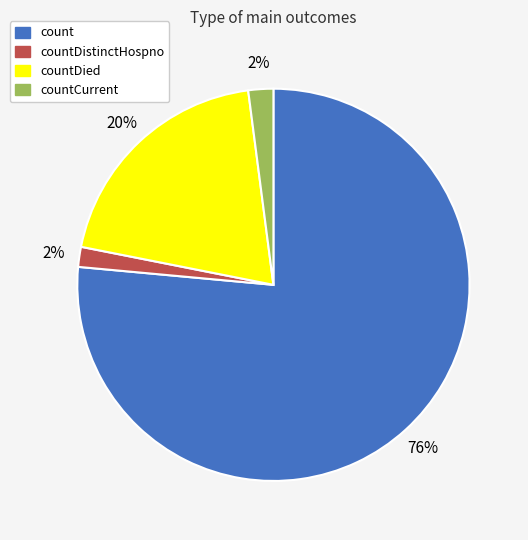

To the nearest percent, what is the average slice percentage?

25%